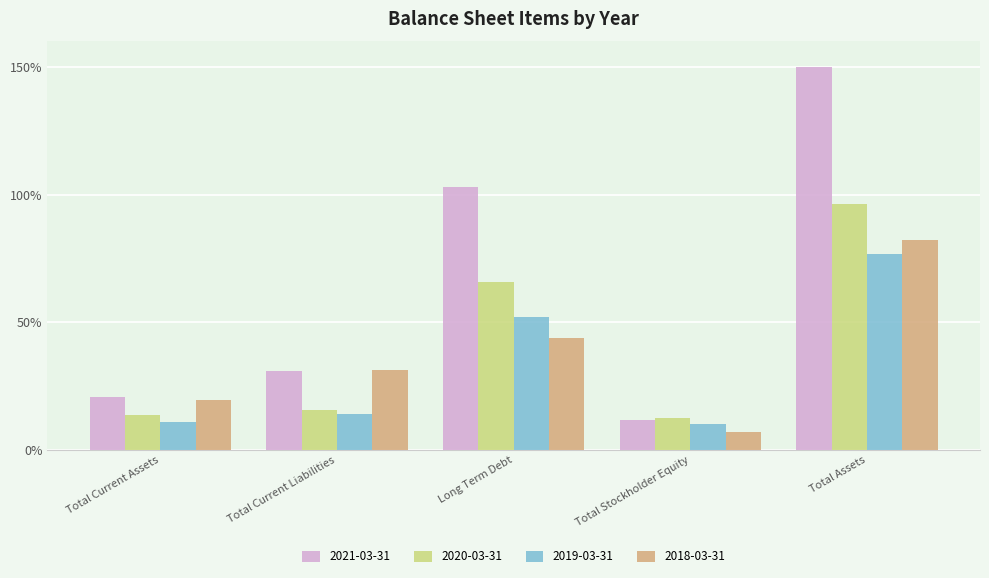

True or false: 2018-03-31 has a value of 43.7 at Long Term Debt.

True